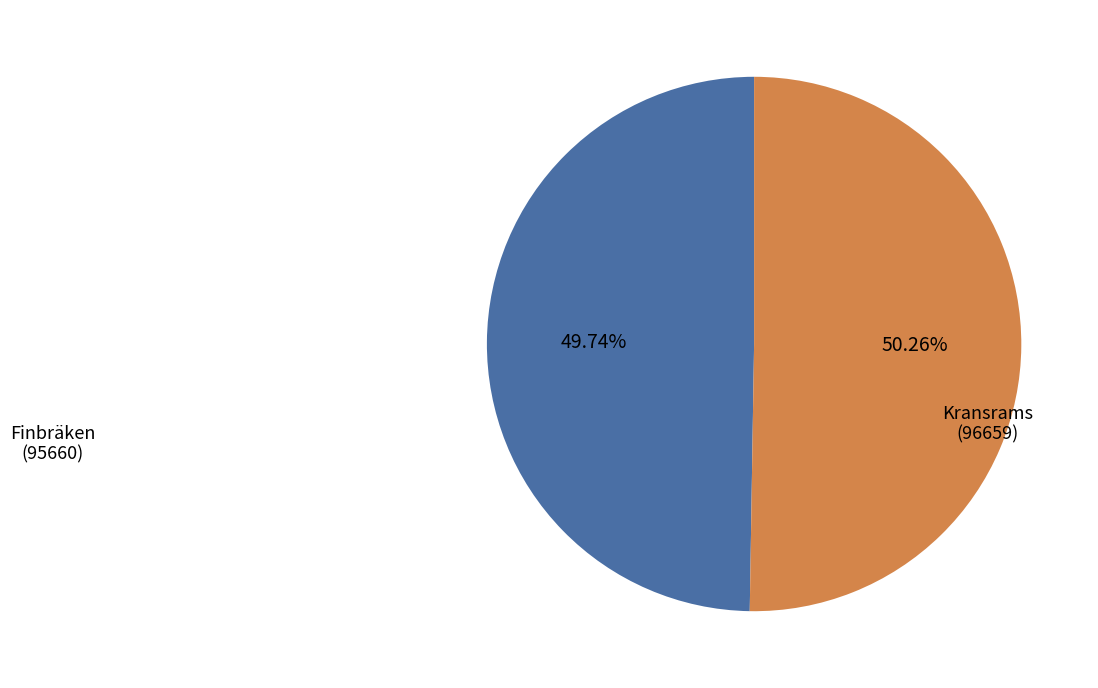

Is there a majority slice in this chart?

Yes